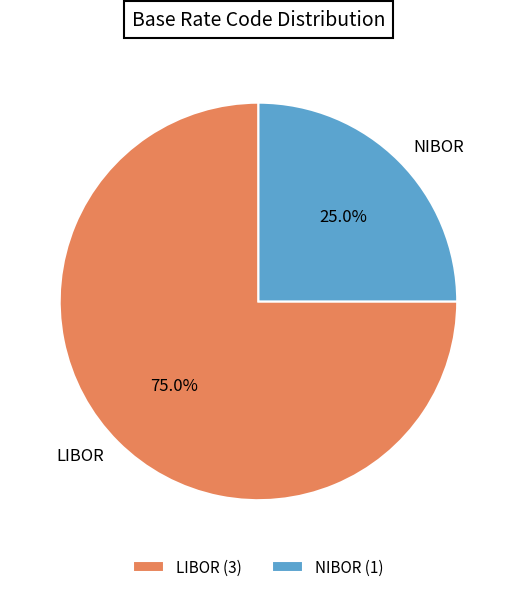

How many slices are in this pie chart?

2